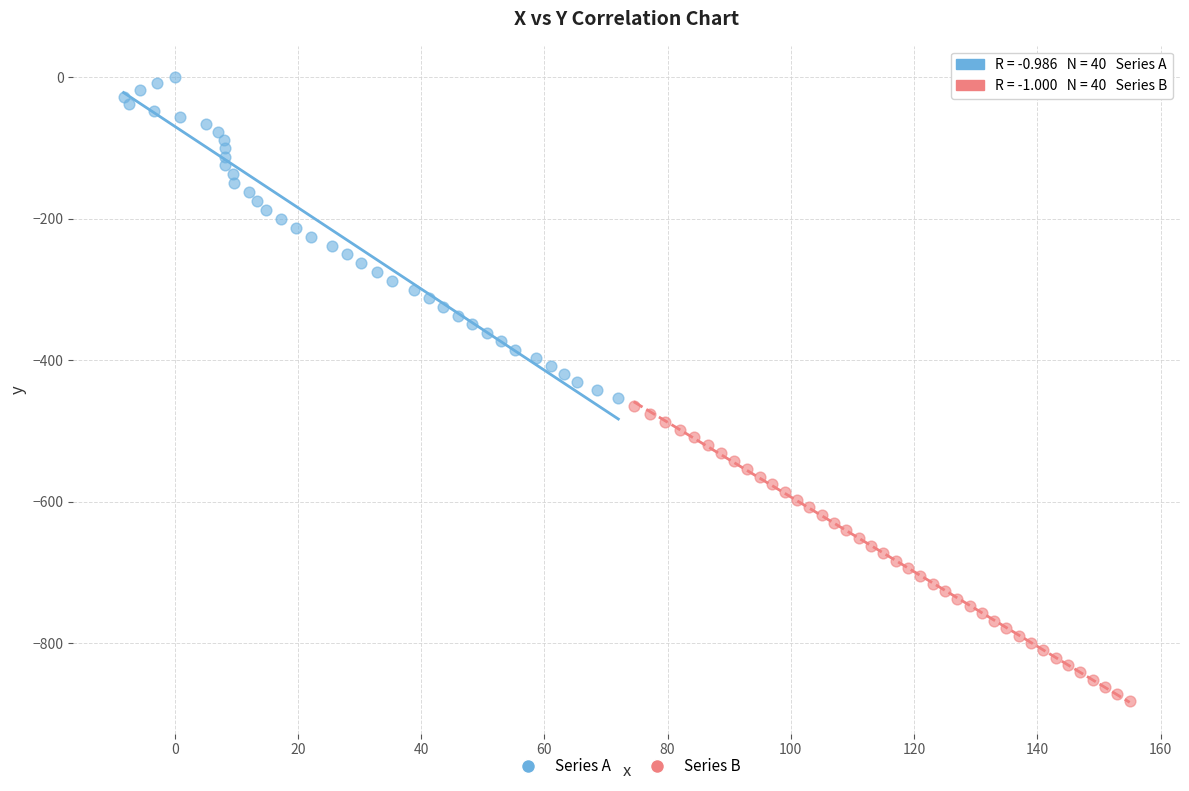

Which series has the widest spread of Y values?

Series A